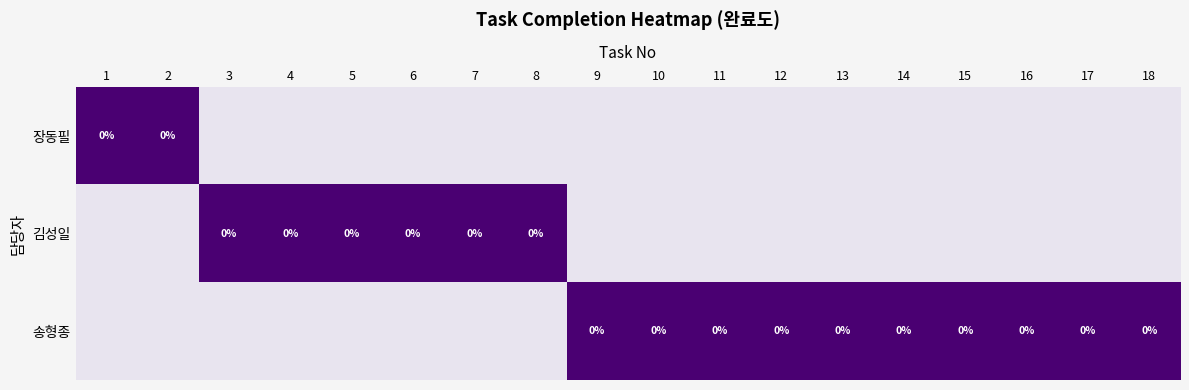

Count the number of data series in this chart.

3